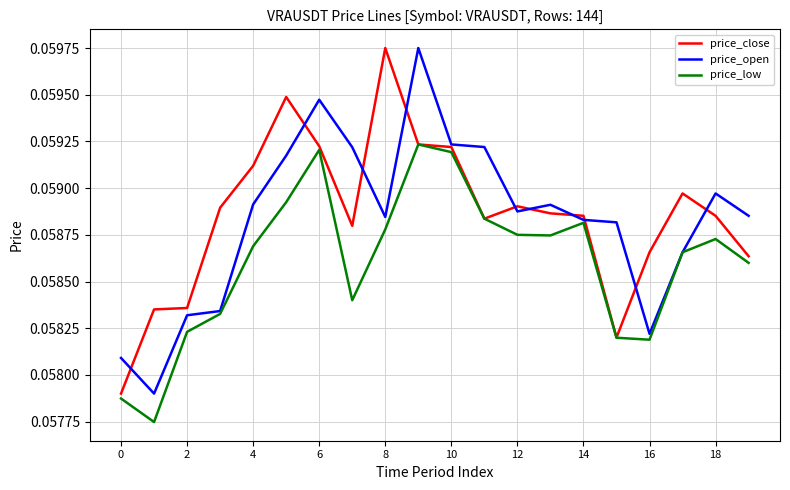

What is the greatest value displayed?

0.1